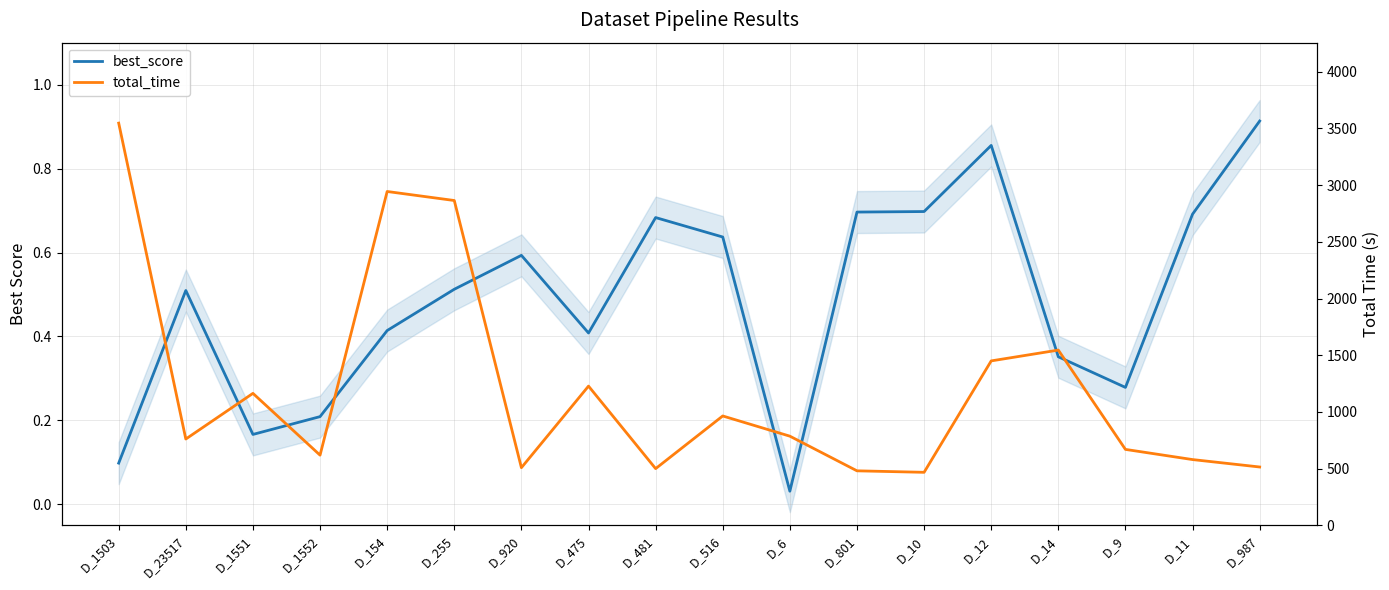

Which series has the widest spread of values?

total_time